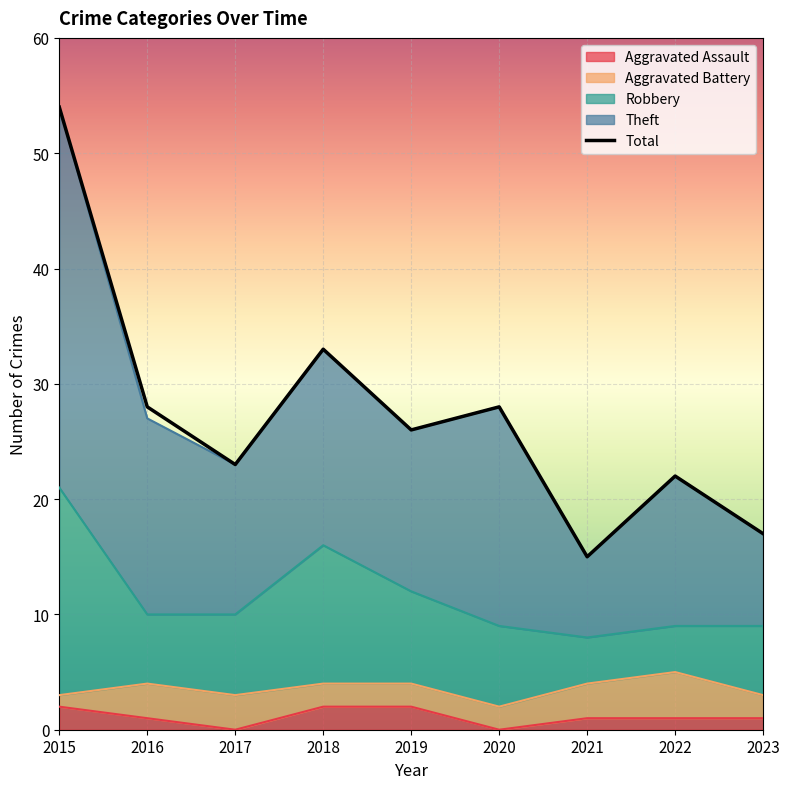

True or false: Robbery and Theft intersect in this chart.

False